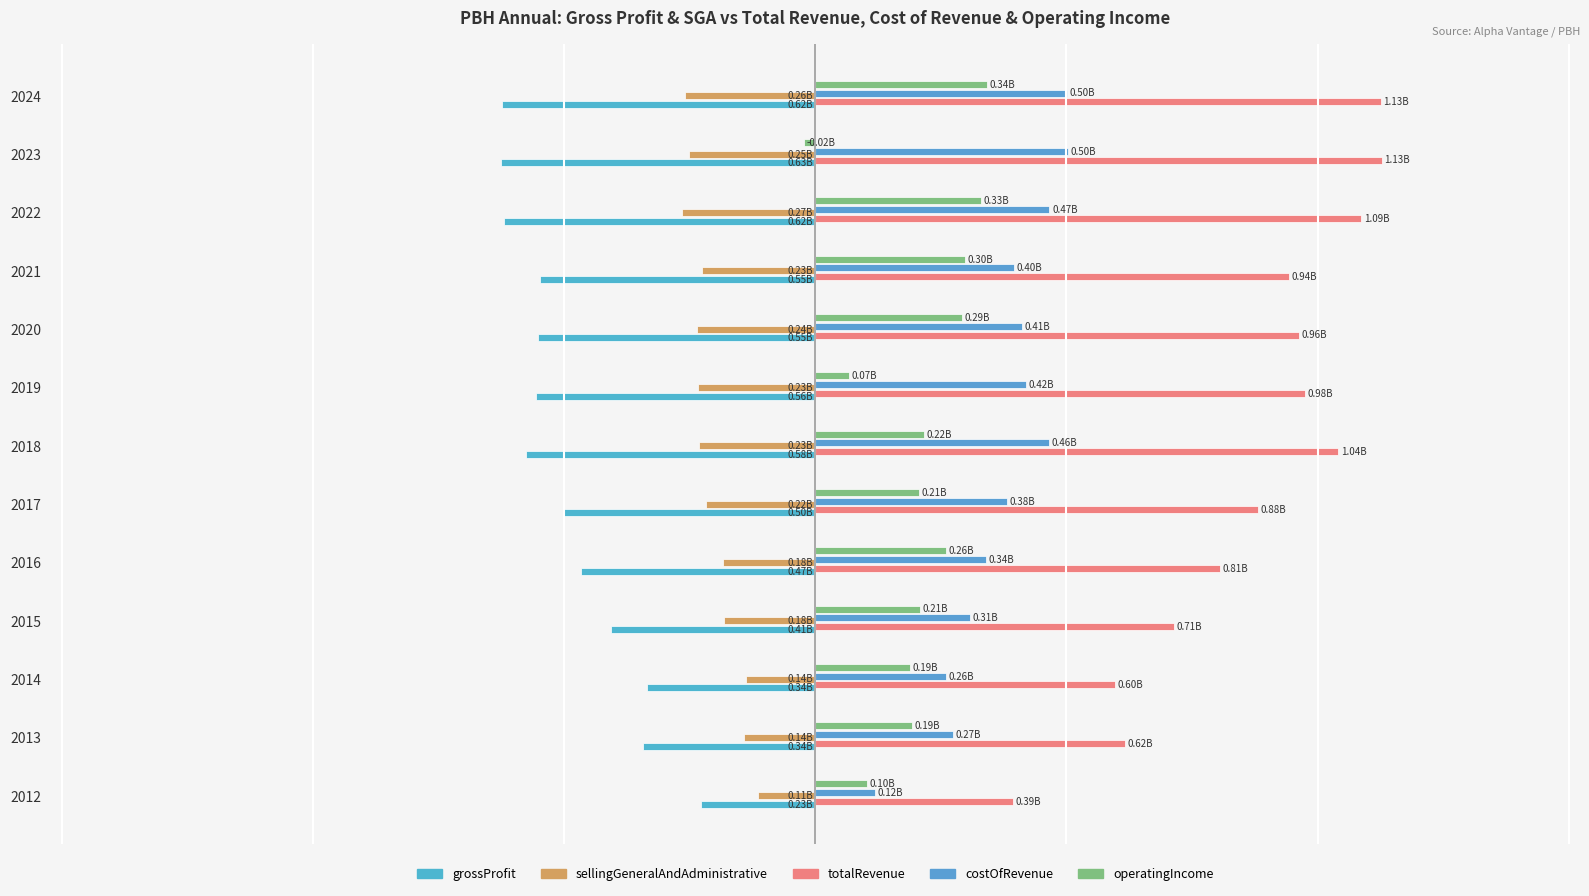

How many data points does each series have?

13